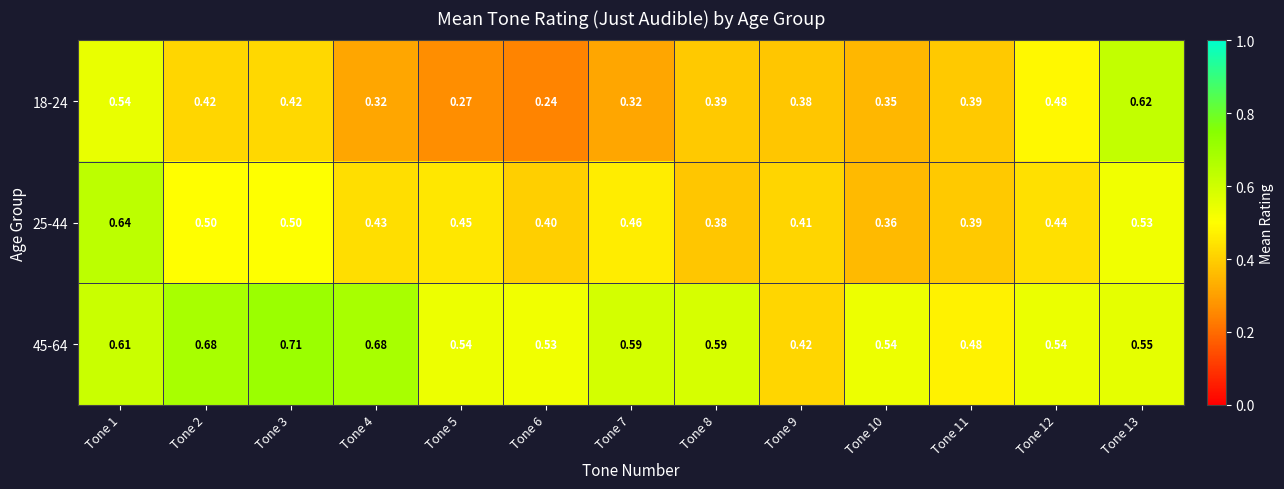

Is the value of 18-24 at Tone 13 greater than the value of 25-44 at Tone 1?

No